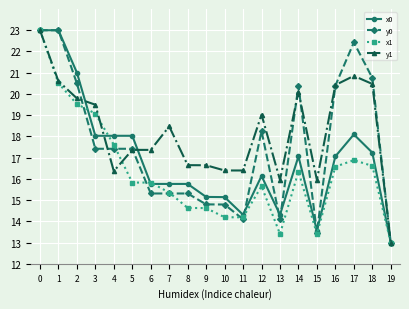

Is the value of x0 at 15 greater than the value of y0 at 4?

No